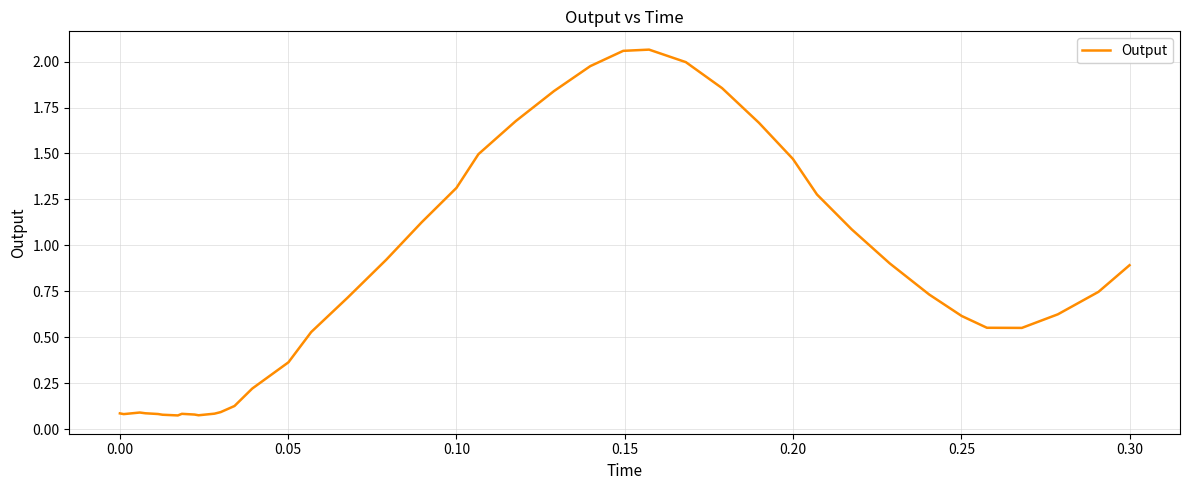

What is the difference between the second highest and minimum values?

2.0